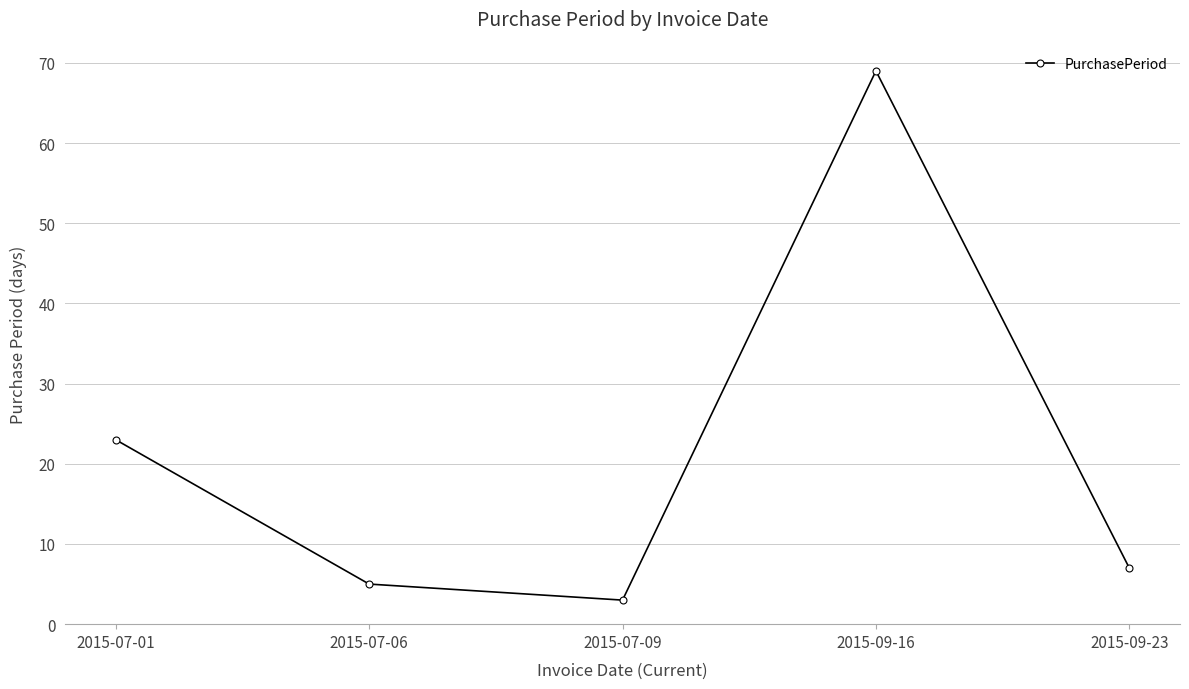

At which category does the data reach its first local peak?

2015-09-16